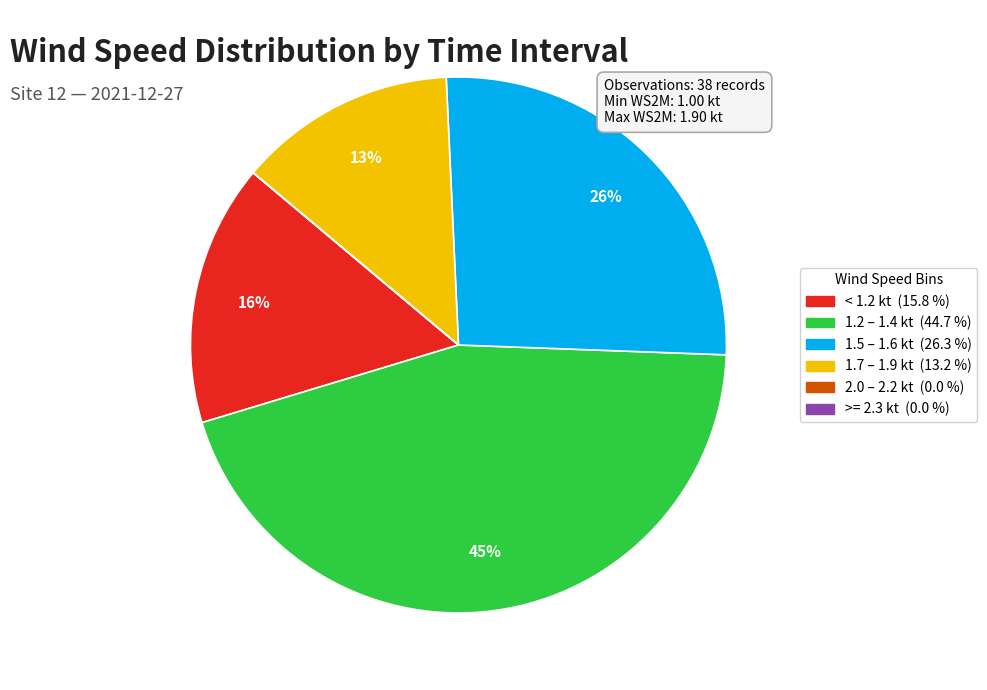

Does any single category account for the majority?

No